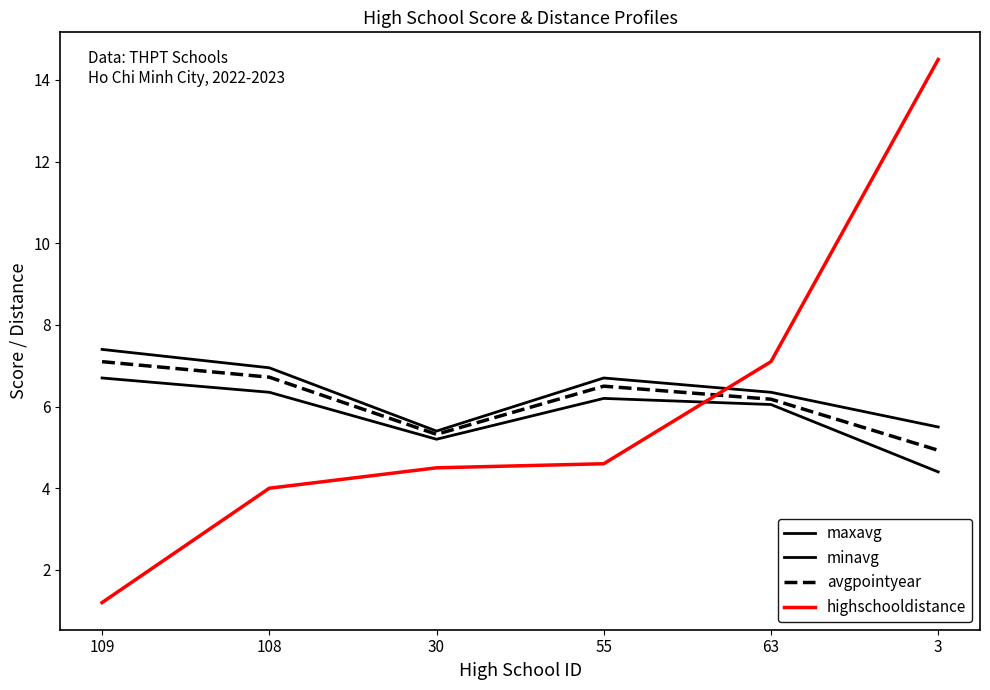

At 63, list the series in order from smallest to largest.

minavg, avgpointyear, maxavg, highschooldistance